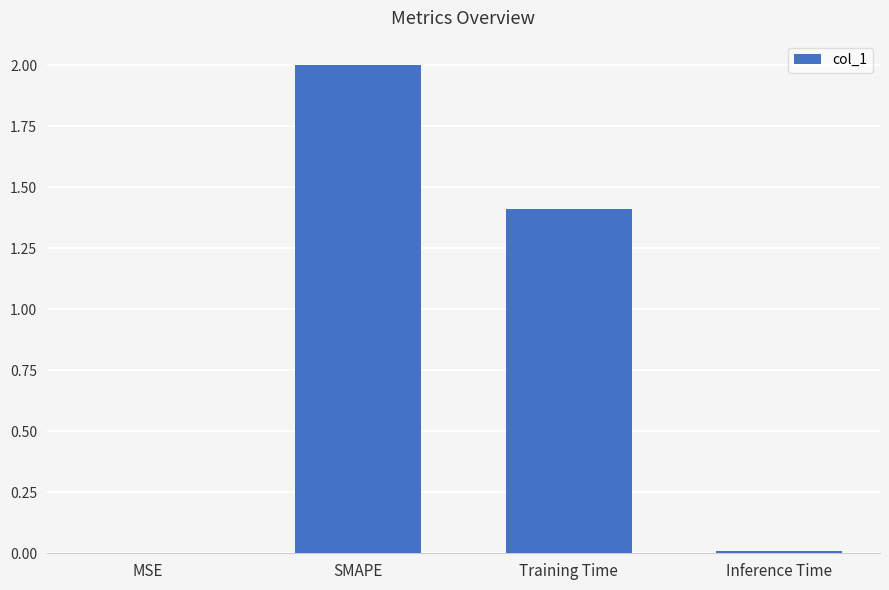

What is the sum of all values?

3.4